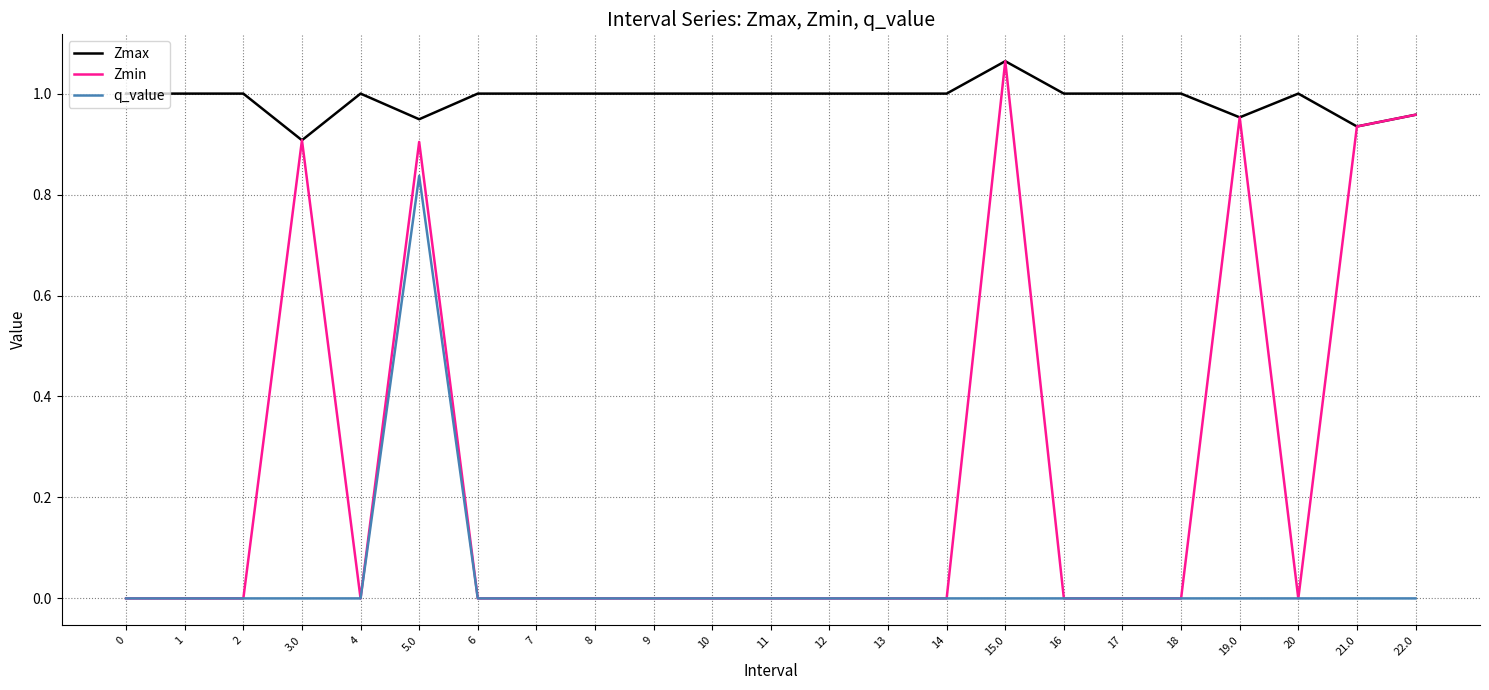

How many lines are shown in the chart?

3